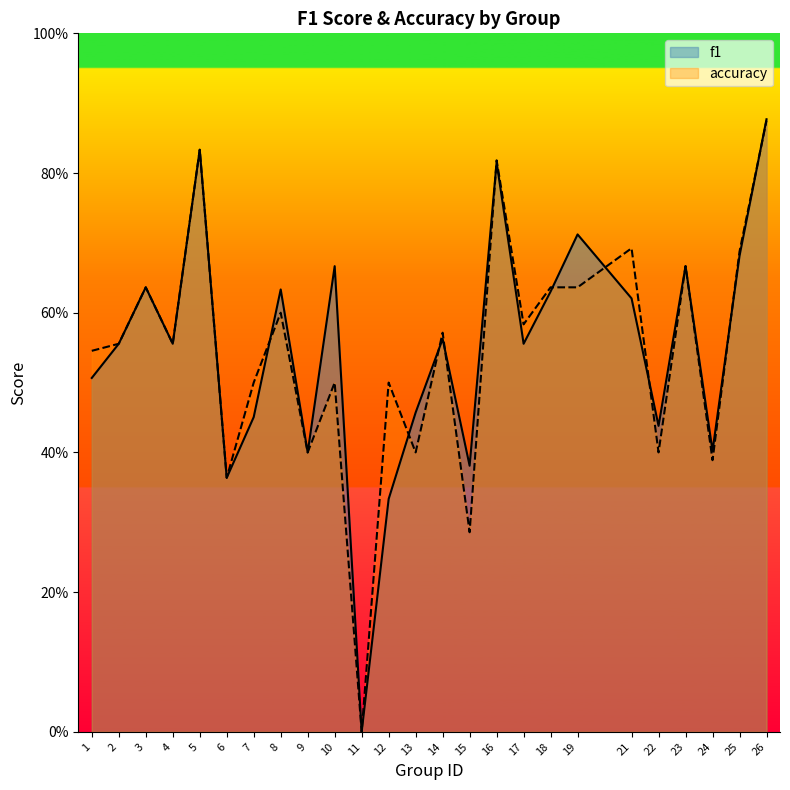

What value does the f1 series have at 16?

0.8